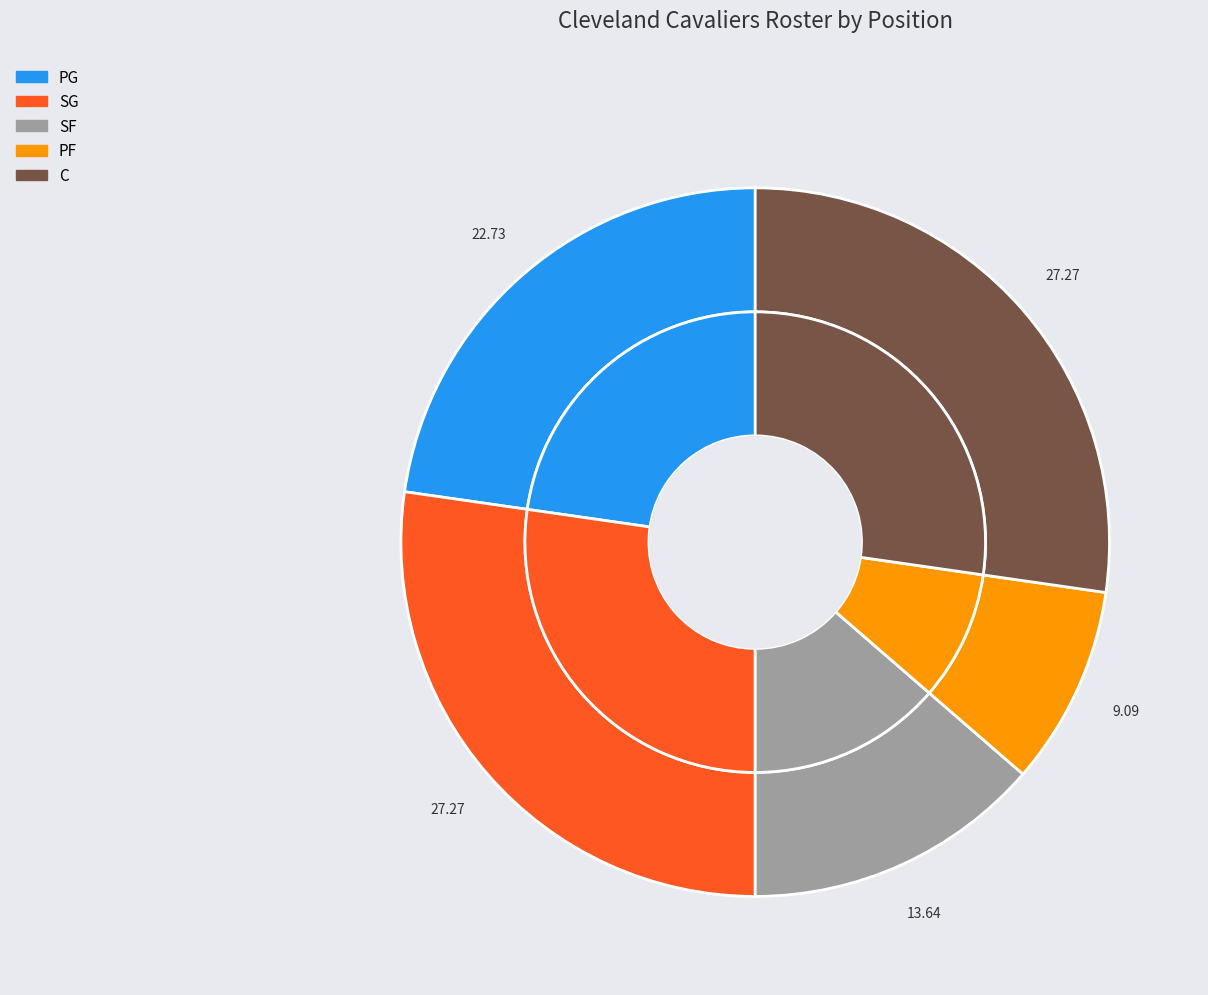

Which has a higher value, PF or SG?

SG